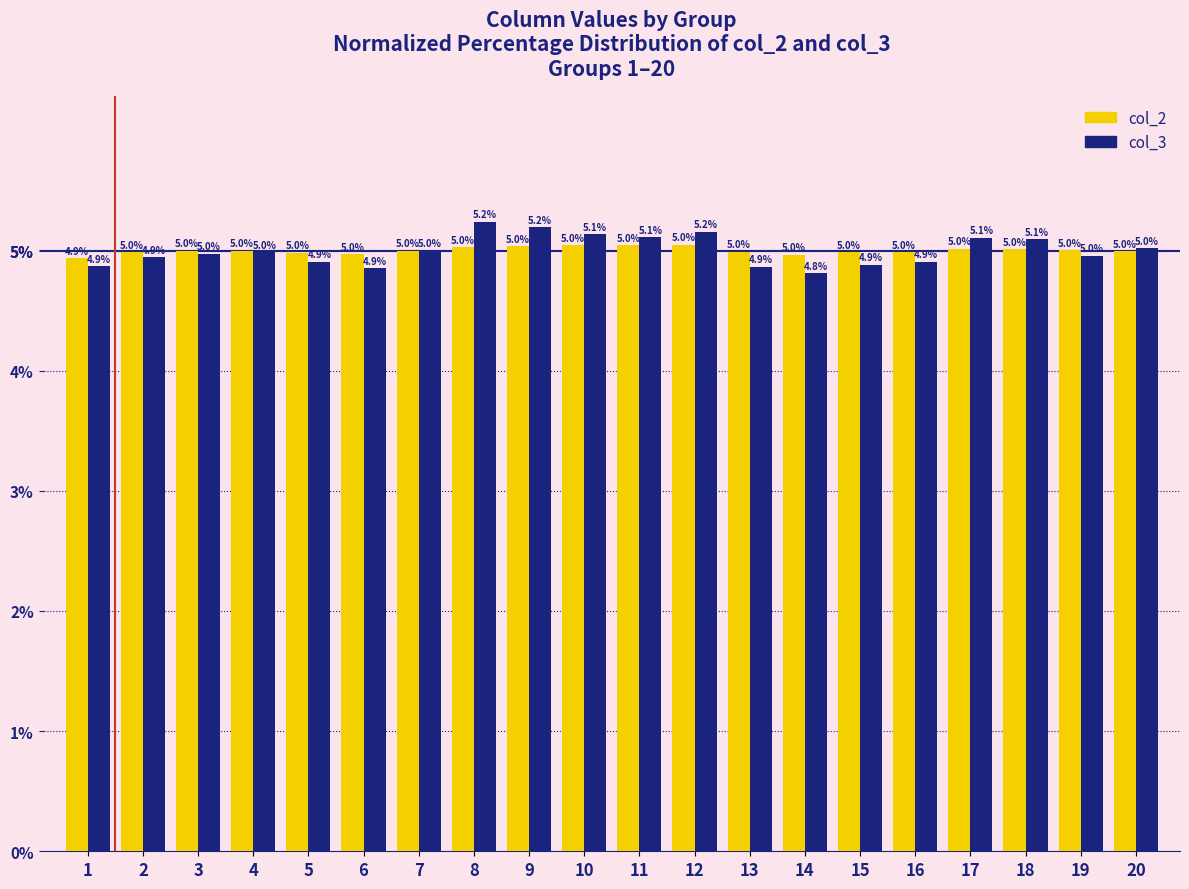

List the series in order of their peak value, lowest first.

col_2, col_3